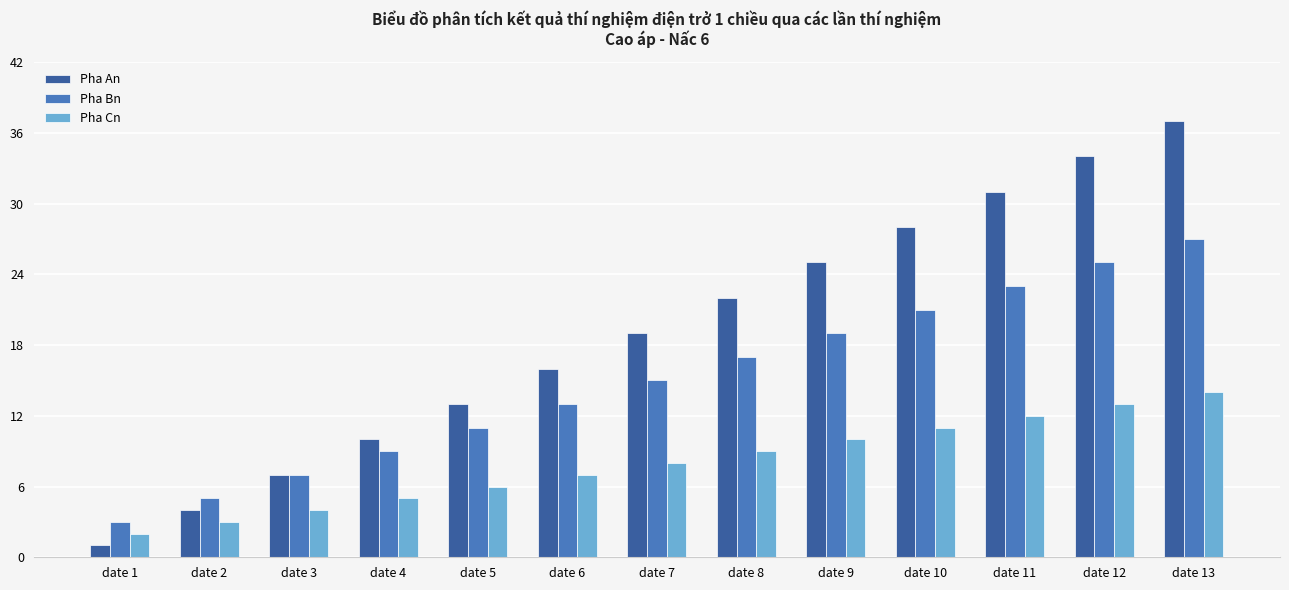

What is the lowest value of the Pha Bn series?

3